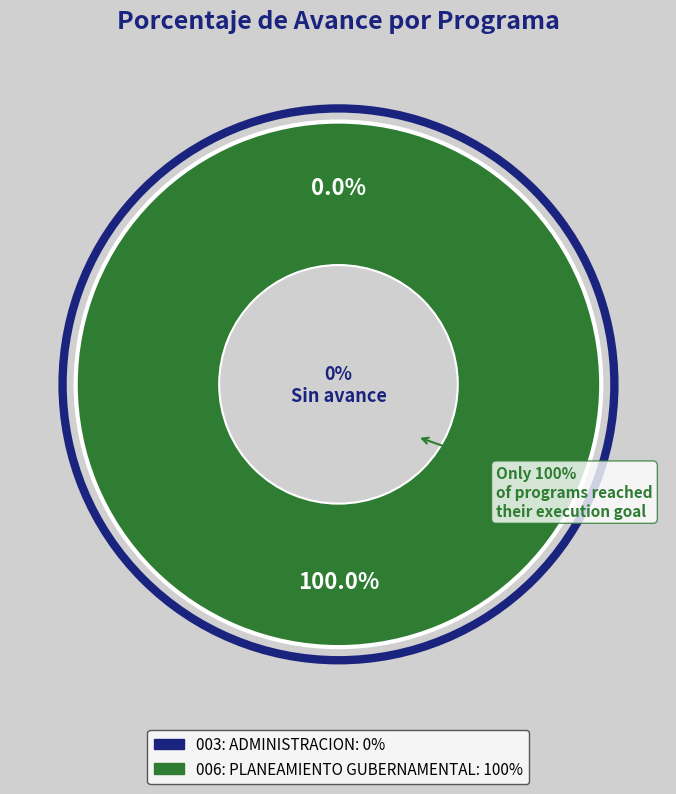

What is the change in value from 003: ADMINISTRACION to 006: PLANEAMIENTO GUBERNAMENTAL?

+100